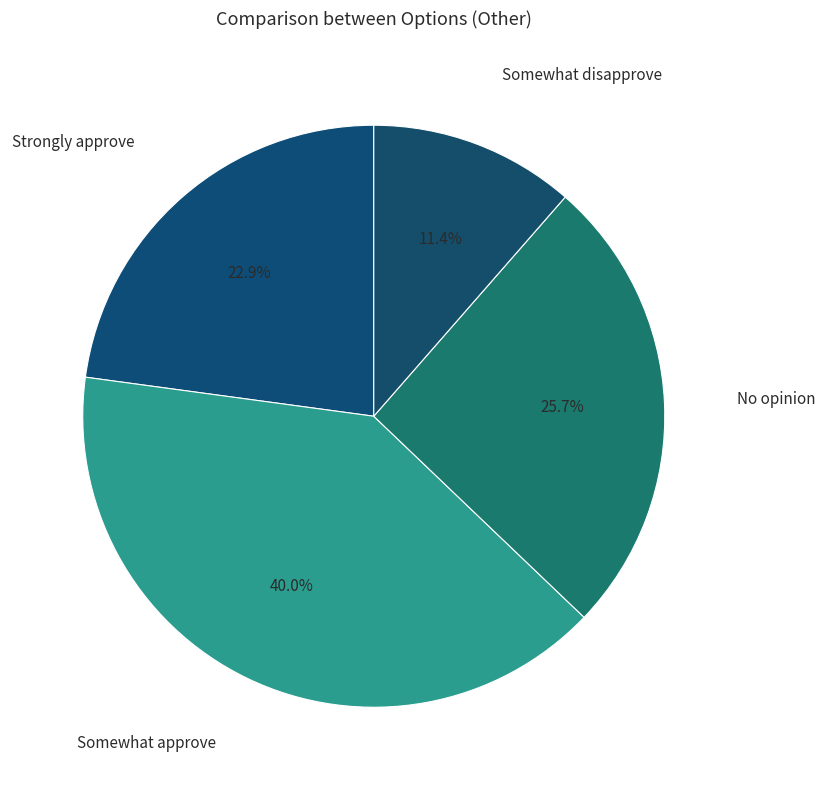

Is the sum of No opinion and Somewhat approve greater than half?

Yes